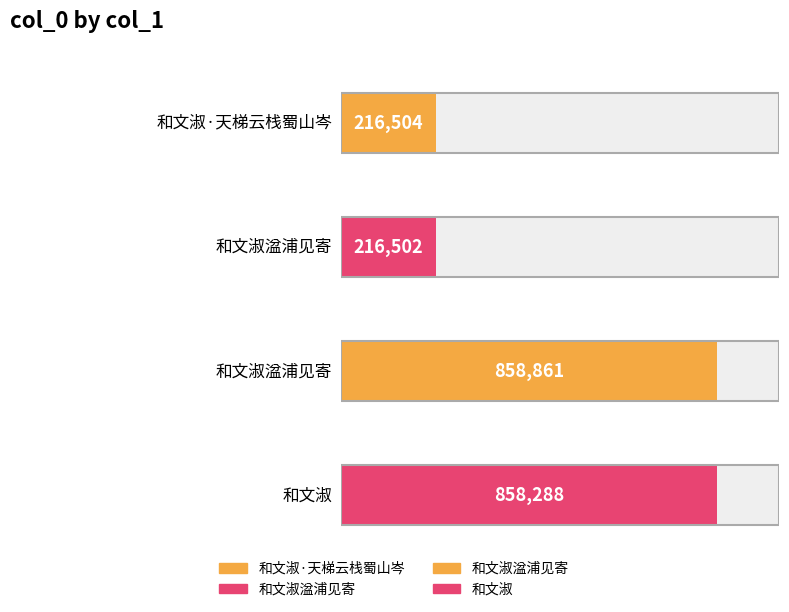

Reading left to right, extract all data points from this chart.

和文淑·天梯云栈蜀山岑=216504	和文淑湓浦见寄=216502	和文淑湓浦见寄=858861	和文淑=858288